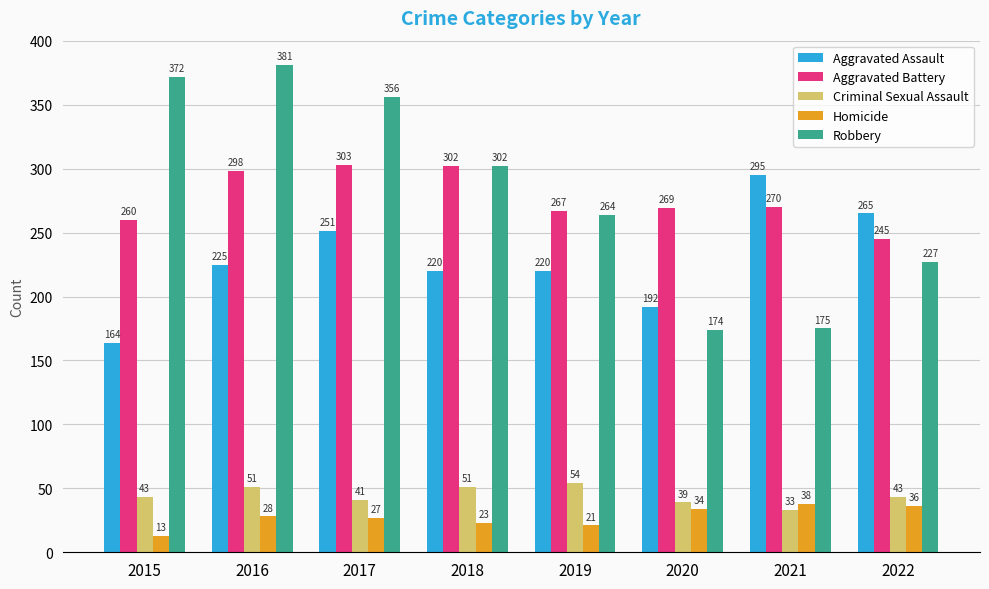

What is the lowest value of the Robbery series?

174